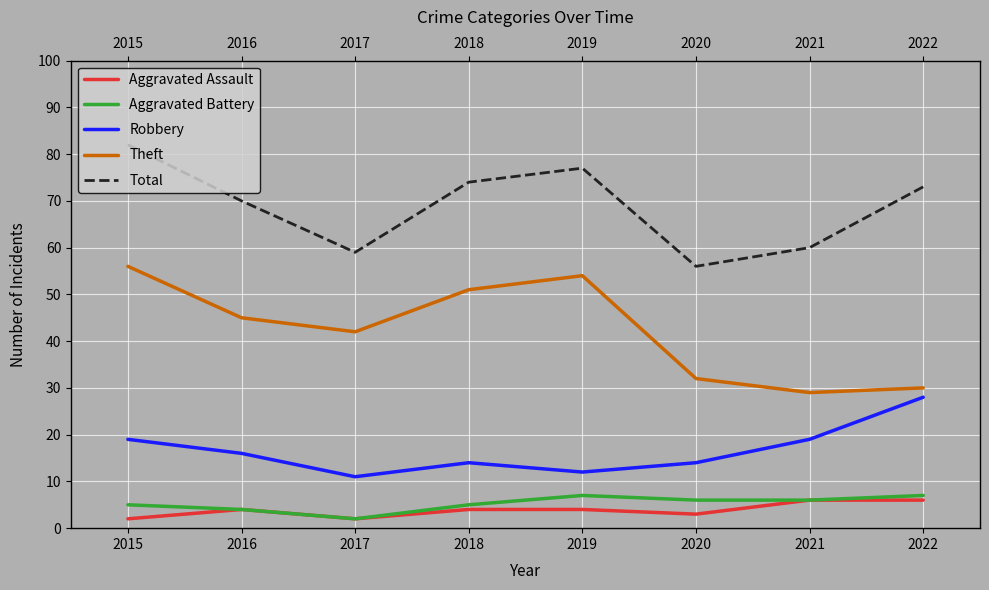

How many Aggravated Battery values are between 5 and 7?

6